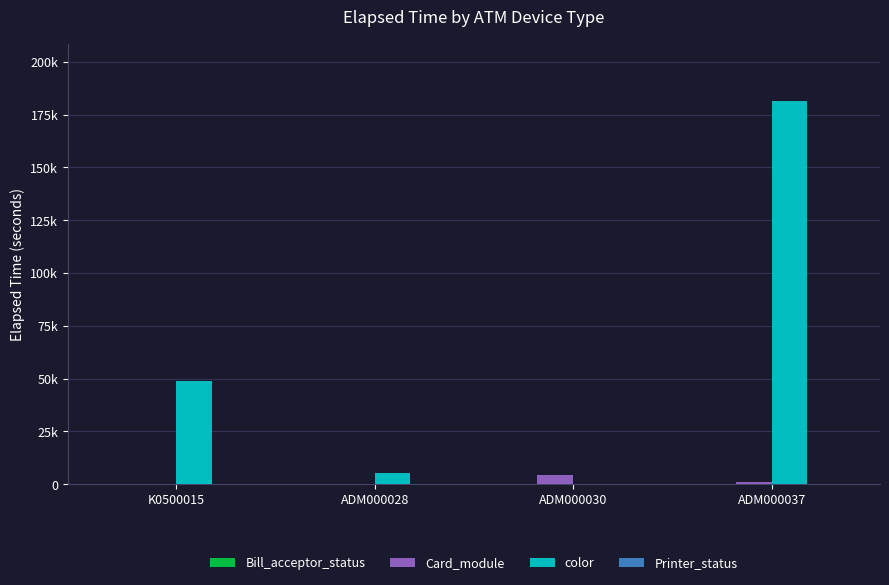

What is the difference between the highest and lowest values at ADM000030?

4515